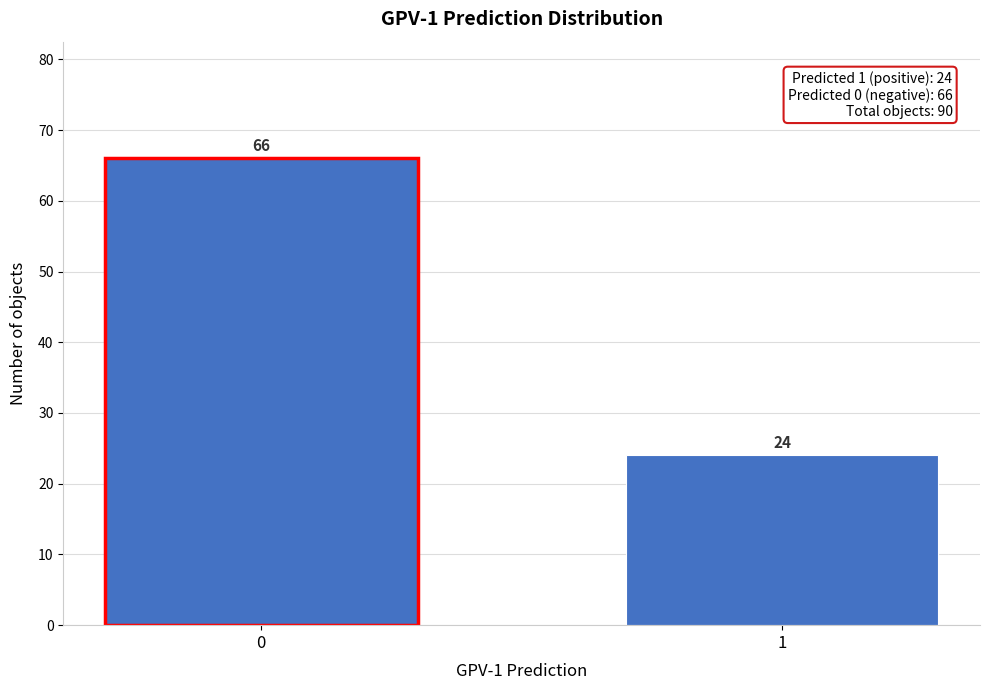

Reading right to left, what are all the values shown in this chart?

1=24	0=66